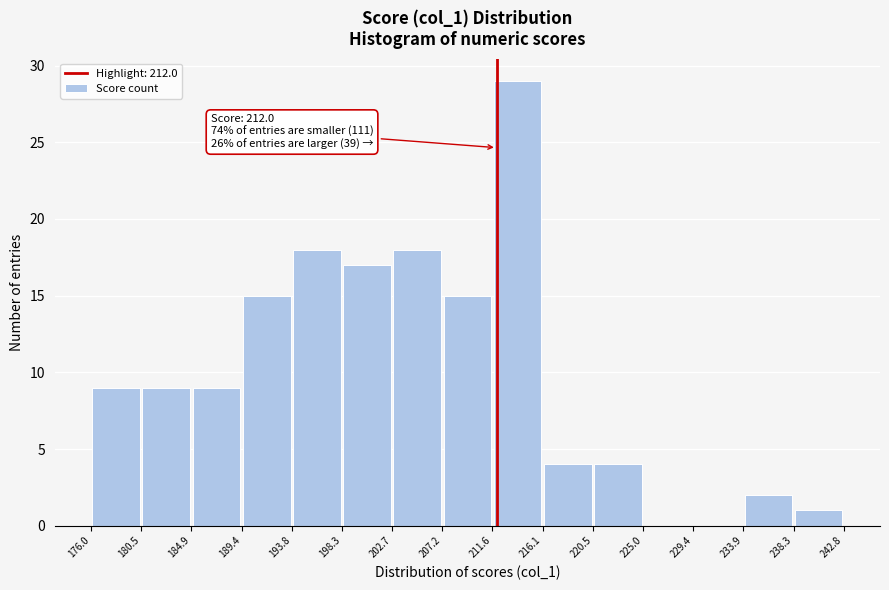

Which range on the x-axis has the tallest bar?

211.6 to 216.1